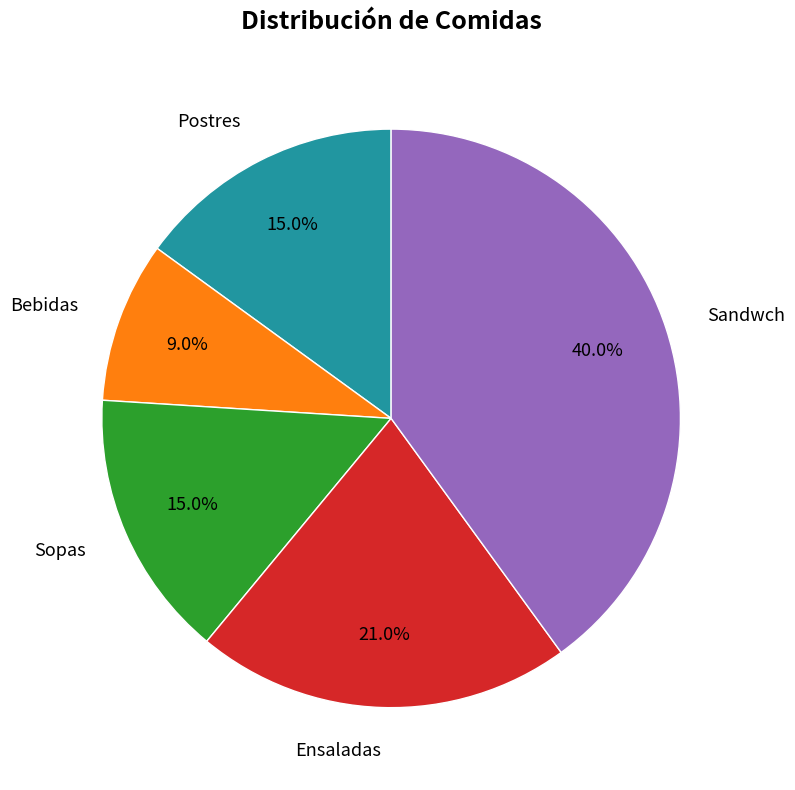

Between Ensaladas and Sandwch, which is larger?

Sandwch